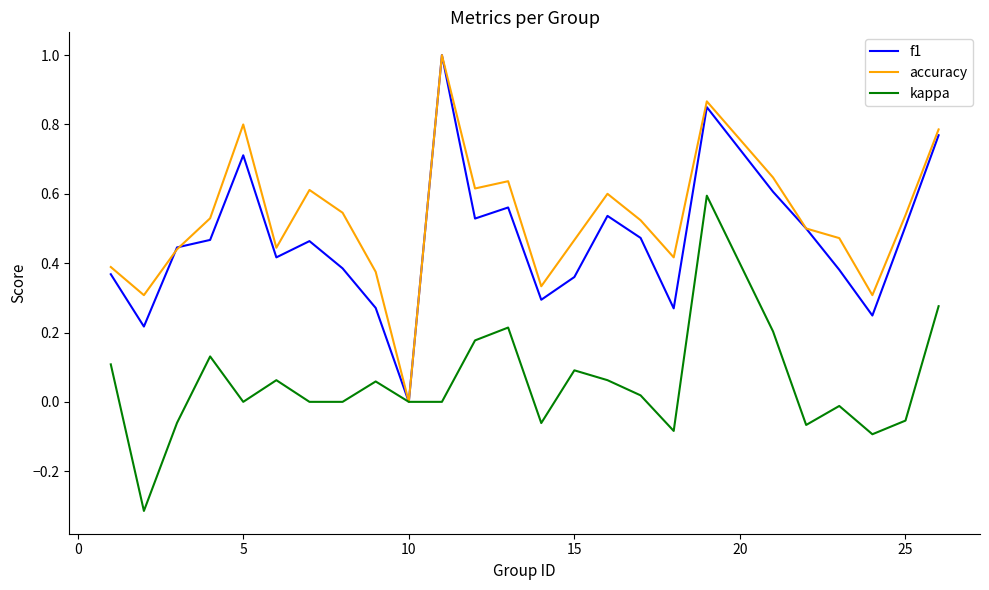

What is the maximum value shown in the chart?

1.0